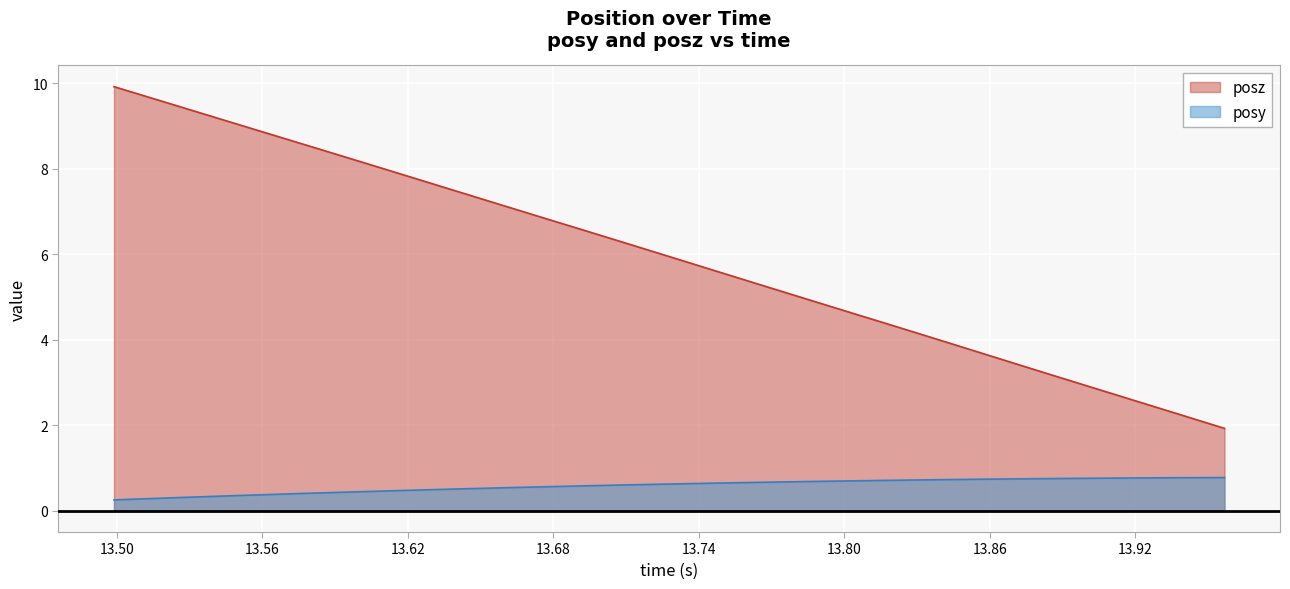

True or false: posy has more than 2 interior local peaks.

False